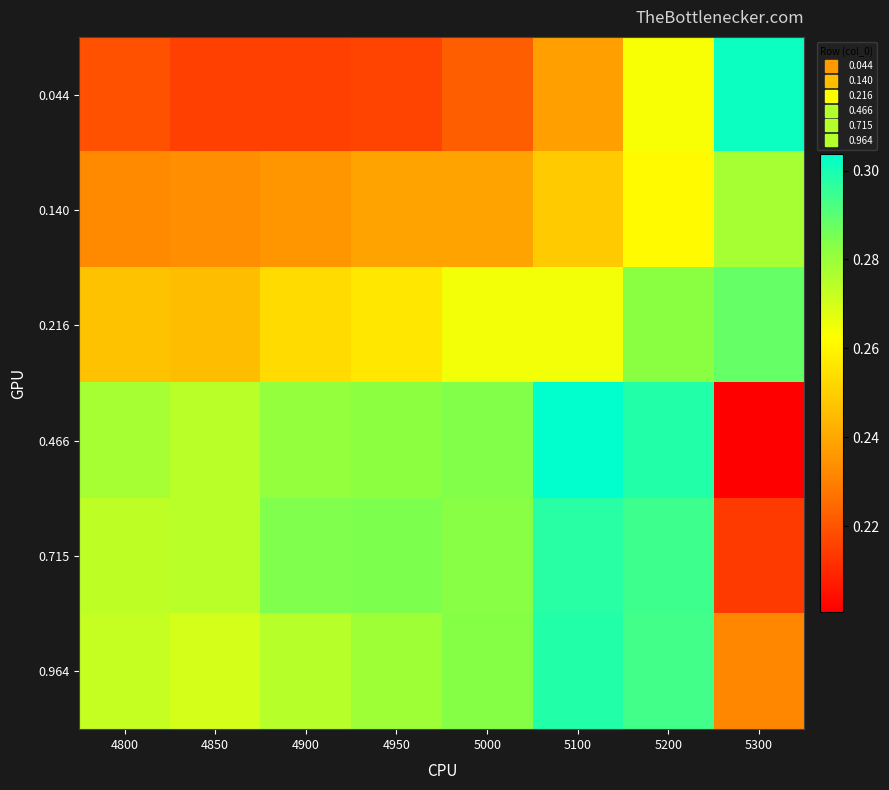

Which series has the widest spread of values?

0.466